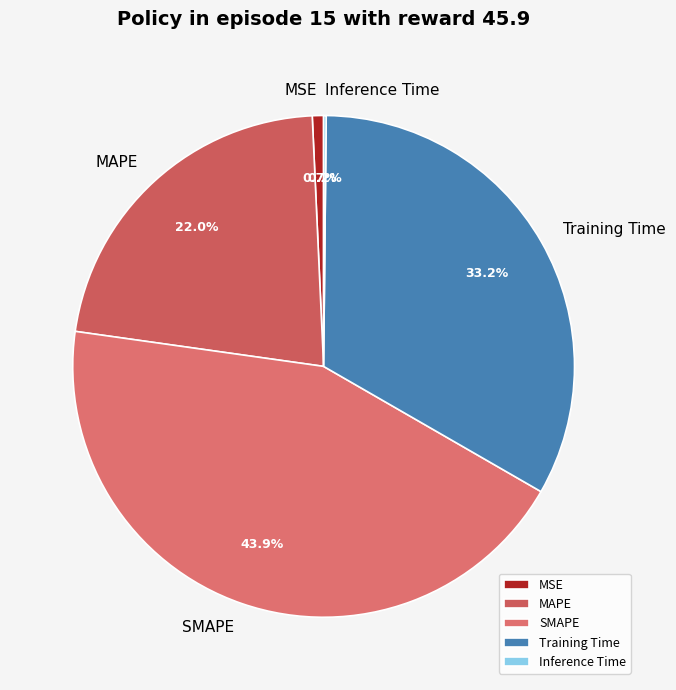

To the nearest percent, what is the difference between the largest and smallest slice percentages?

44%